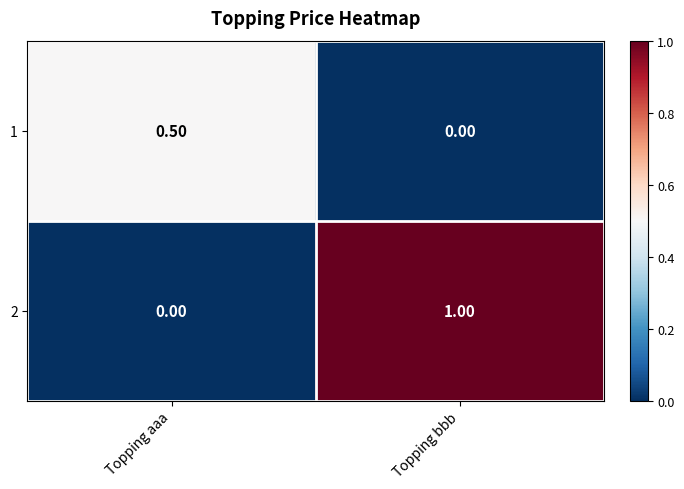

Which label corresponds to the largest value in the chart?

Topping bbb